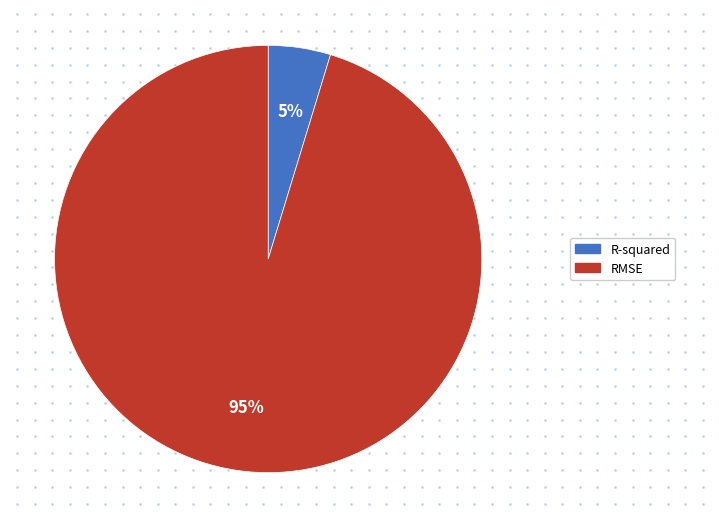

Which category accounts for the majority?

RMSE